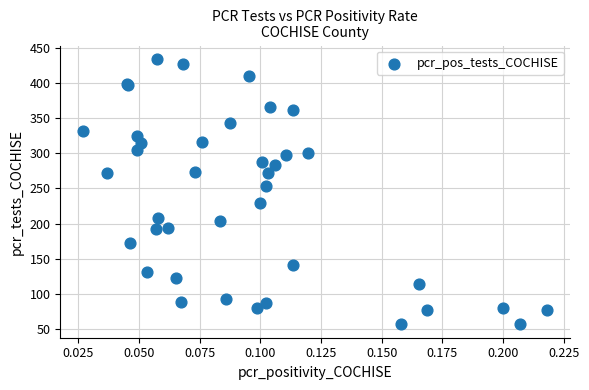

What Y value in the scatter plot is closest to 245?

254